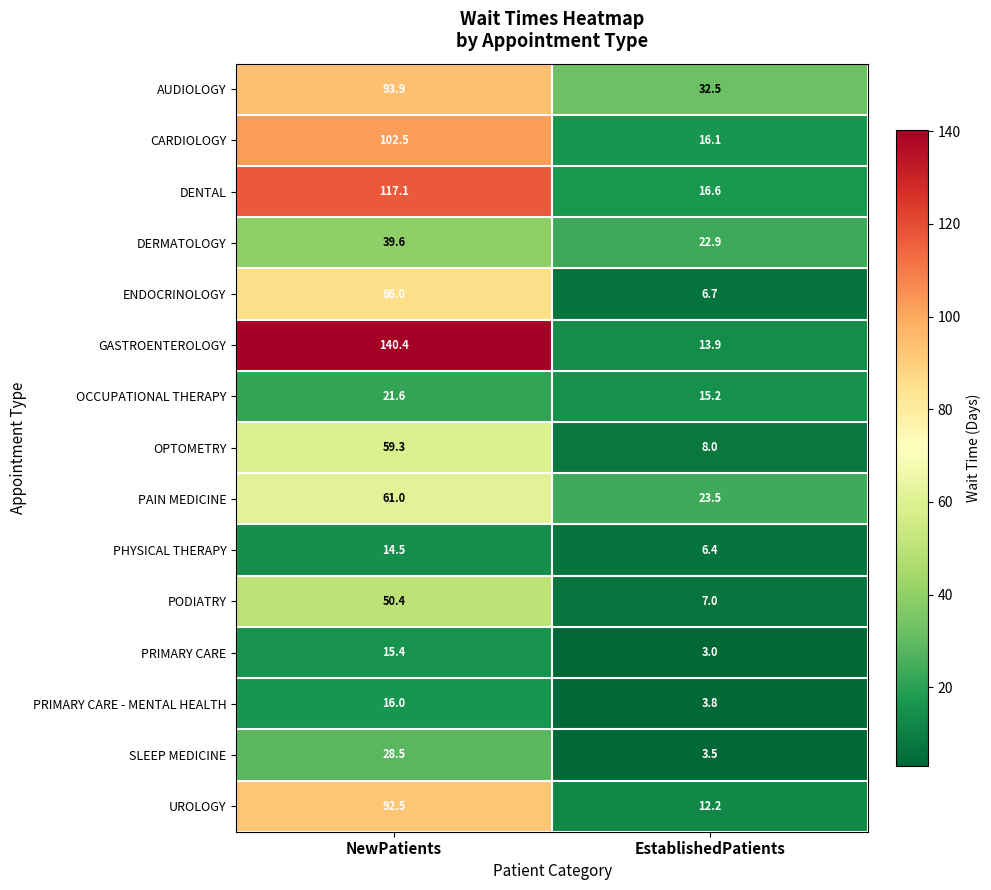

How many data points in SLEEP MEDICINE are above 28?

1